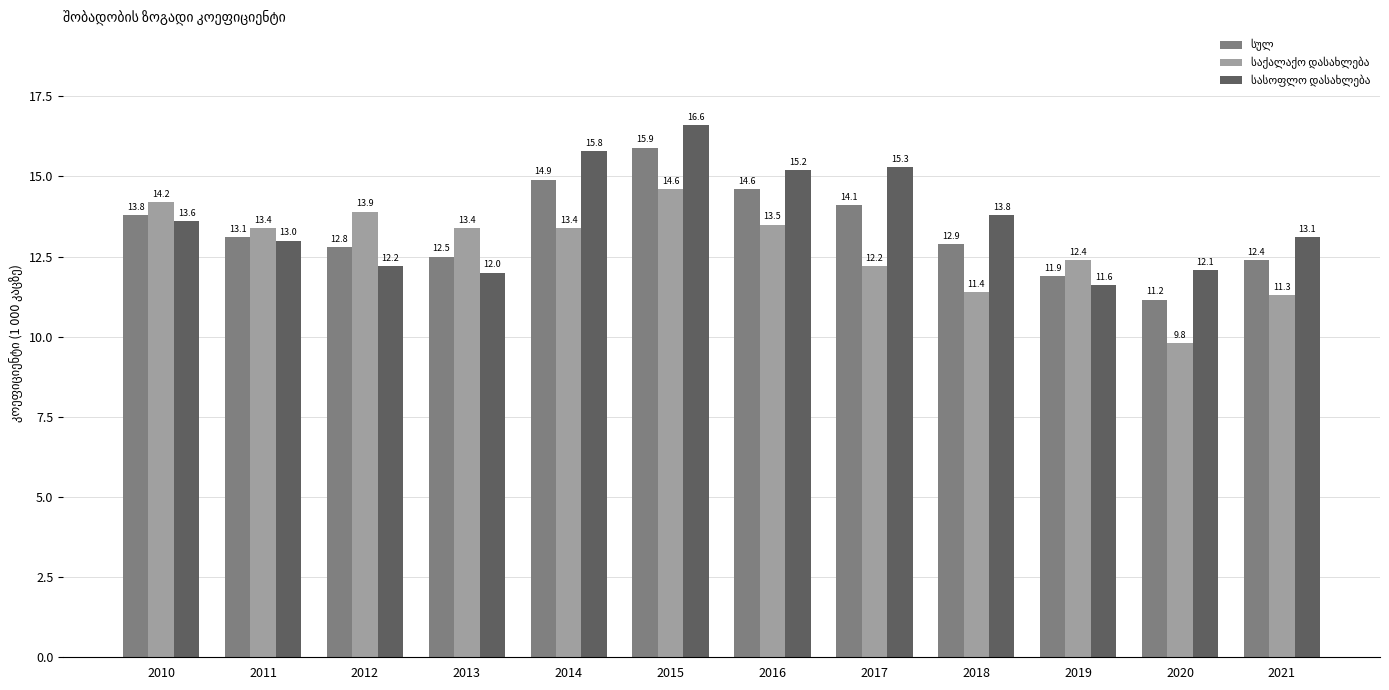

What is the difference between the highest and lowest values at 2017?

3.1